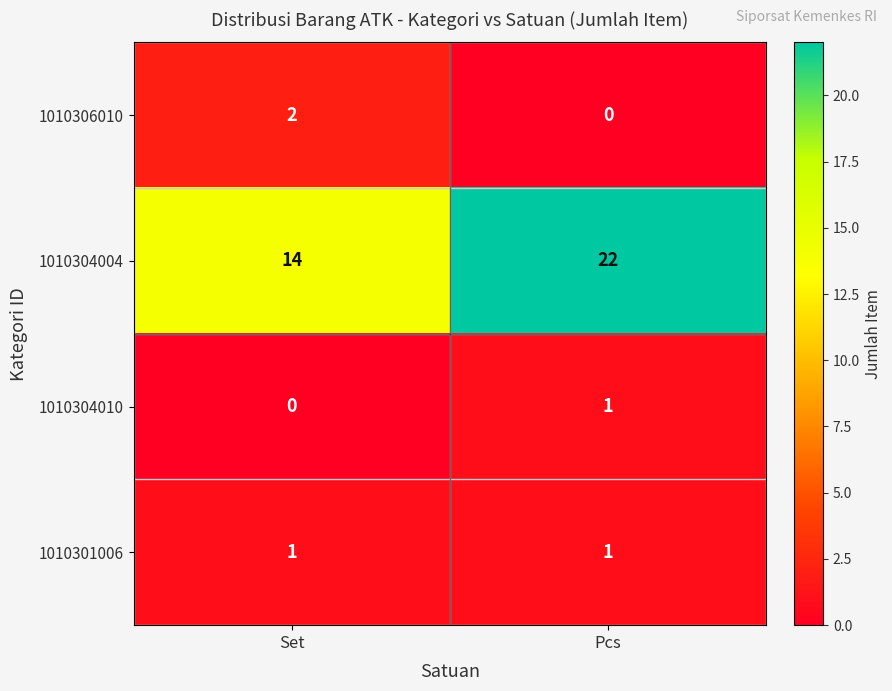

What is the maximum value shown in the chart?

22